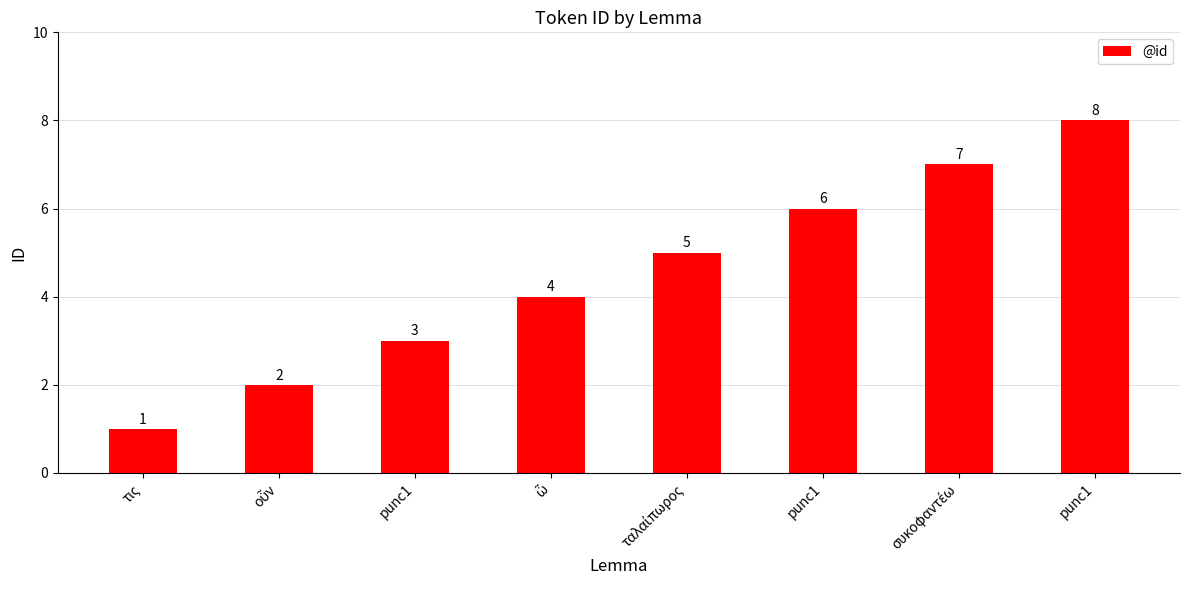

What is the sum of all values?

36